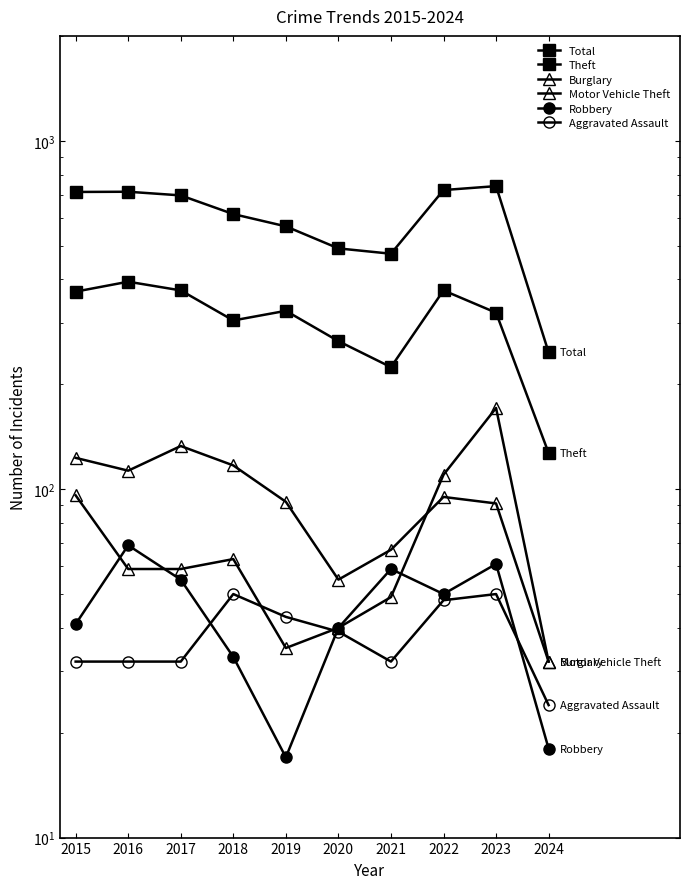

How many lines are shown in the chart?

6